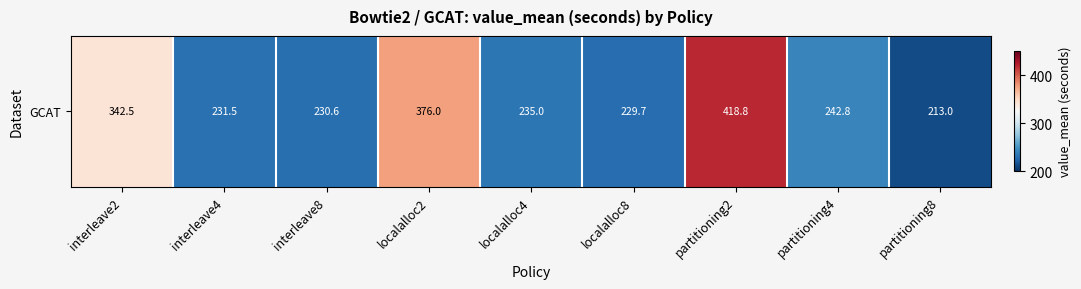

List the labels in order of value, largest first.

partitioning2, localalloc2, interleave2, partitioning4, localalloc4, interleave4, interleave8, localalloc8, partitioning8